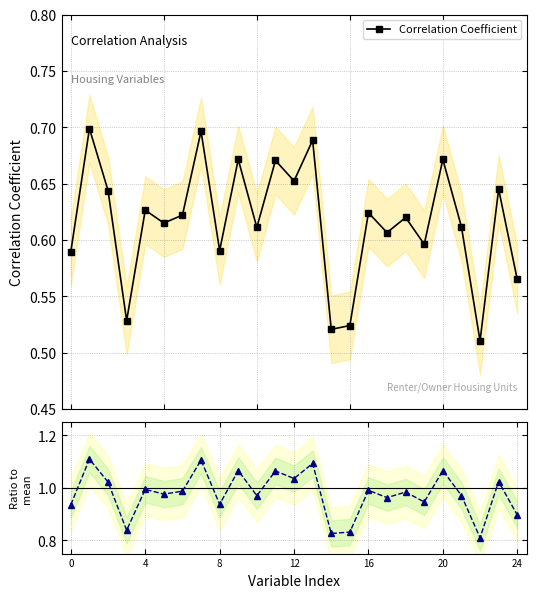

True or false: Correlation Coefficient has more than 2 points higher than both neighbors.

True